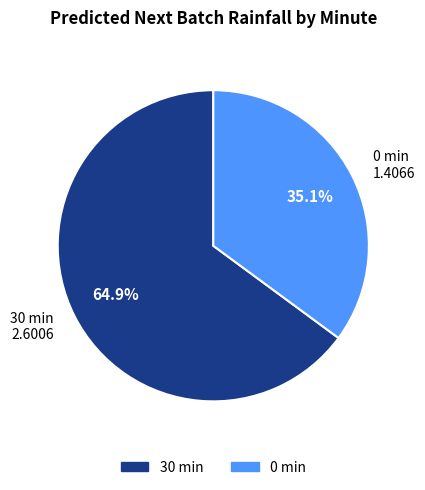

Is there a majority slice in this chart?

Yes